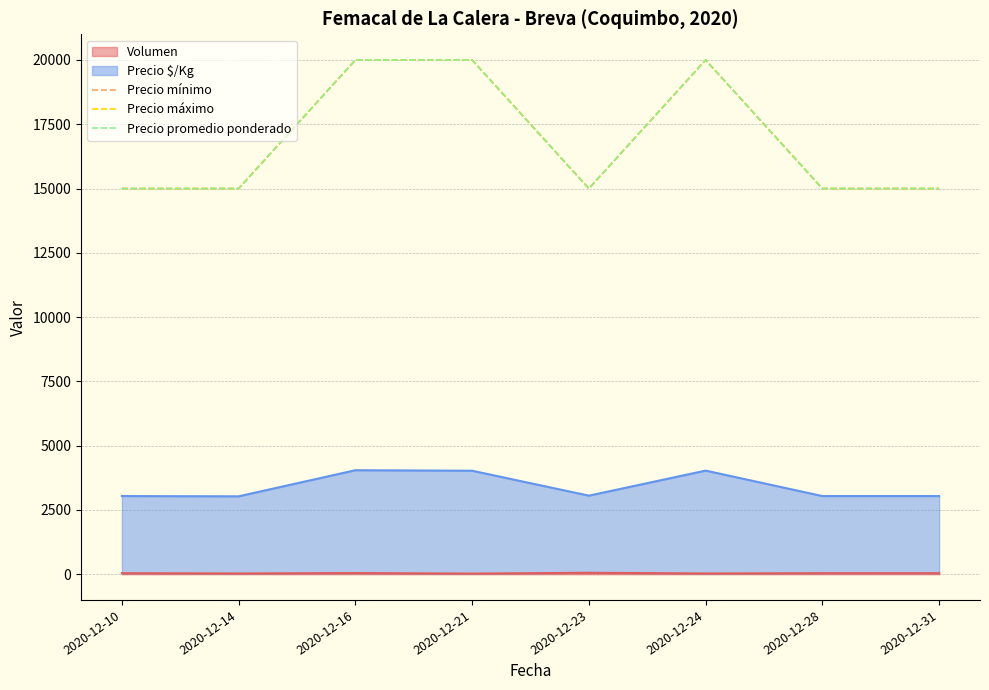

Which series has the widest spread of values?

Precio mínimo